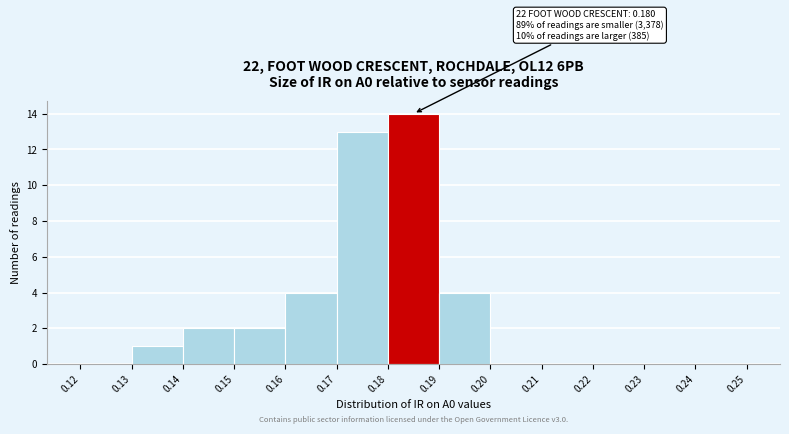

Which range on the x-axis has the tallest bar?

0.18 to 0.19